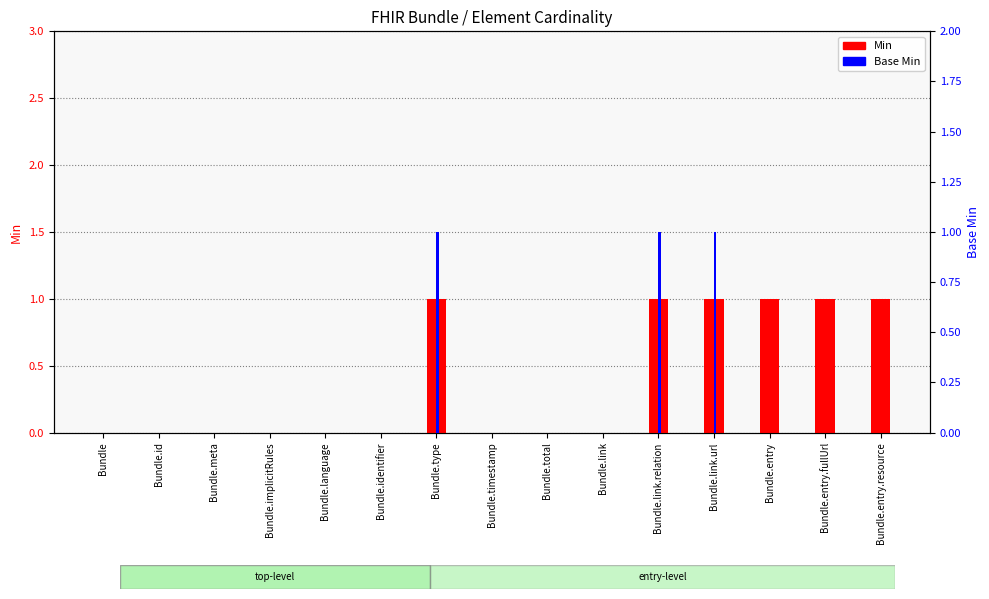

Reading left to right, transcribe all the data shown in this chart.

Min: Bundle=0	Bundle.id=0	Bundle.meta=0	Bundle.implicitRules=0	Bundle.language=0	Bundle.identifier=0	Bundle.type=1	Bundle.timestamp=0	Bundle.total=0	Bundle.link=0	Bundle.link.relation=1	Bundle.link.url=1	Bundle.entry=1	Bundle.entry.fullUrl=1	Bundle.entry.resource=1
Base Min: Bundle=0	Bundle.id=0	Bundle.meta=0	Bundle.implicitRules=0	Bundle.language=0	Bundle.identifier=0	Bundle.type=1	Bundle.timestamp=0	Bundle.total=0	Bundle.link=0	Bundle.link.relation=1	Bundle.link.url=1	Bundle.entry=0	Bundle.entry.fullUrl=0	Bundle.entry.resource=0